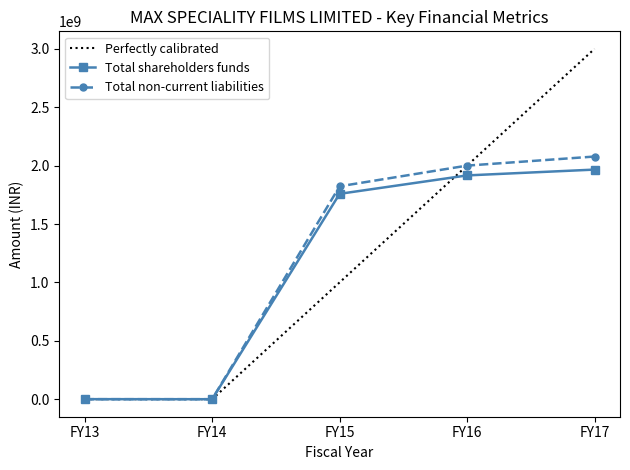

Where is the first local minimum for Total shareholders funds?

FY14